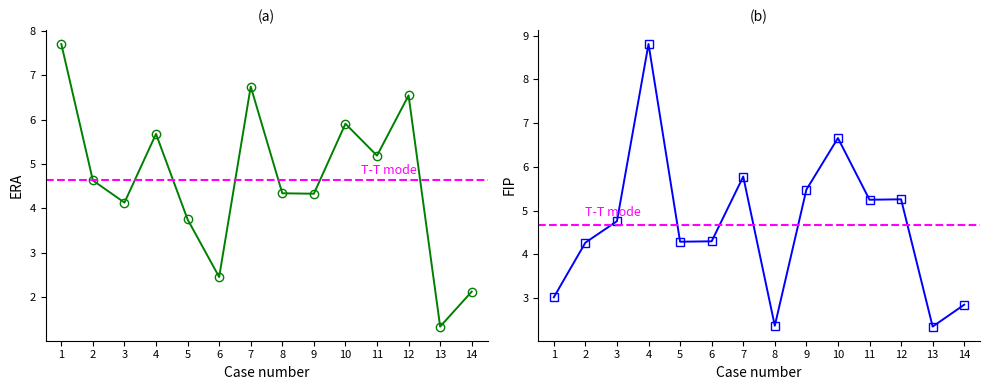

What are all the series names shown in the legend?

ERA, FIP